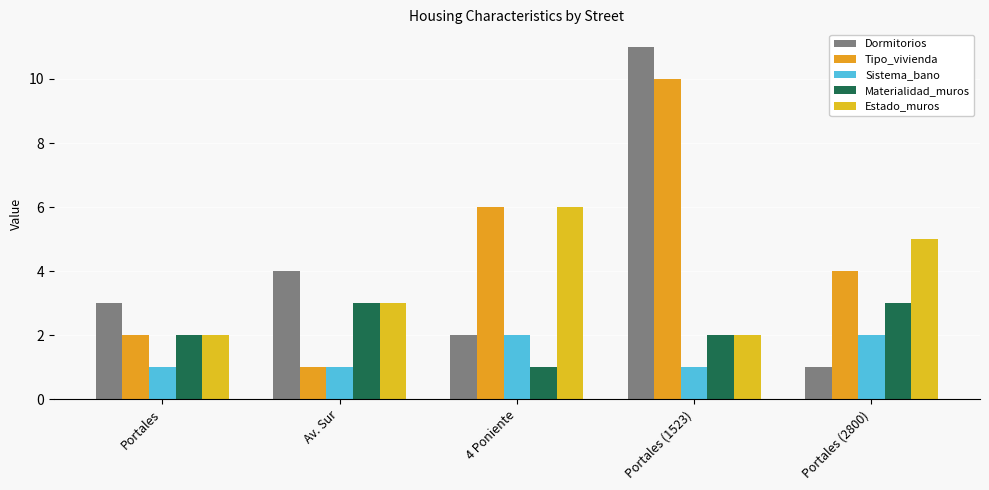

At which label does Dormitorios reach its minimum?

Portales (2800)